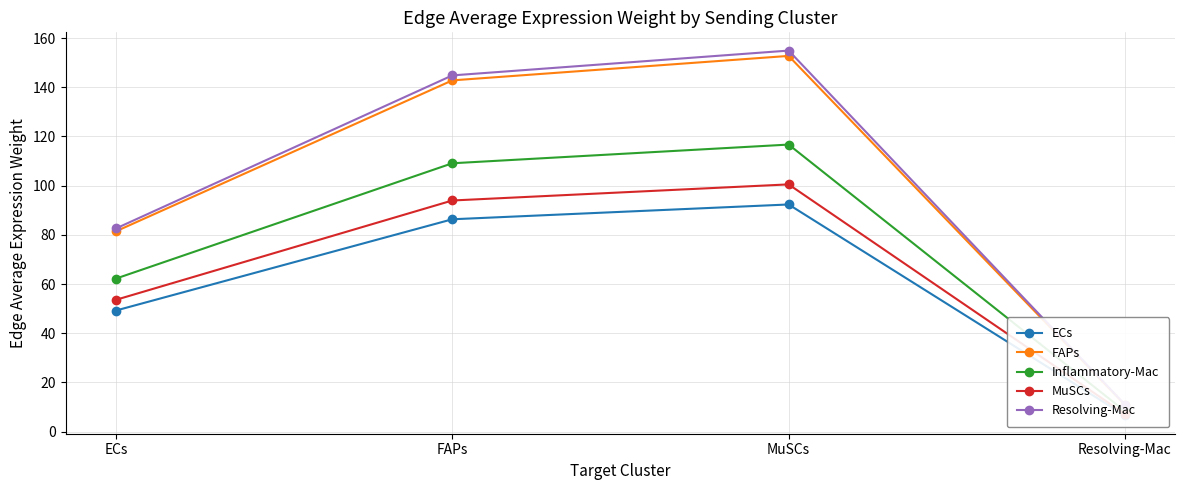

What is the average value of the ECs series?

58.6